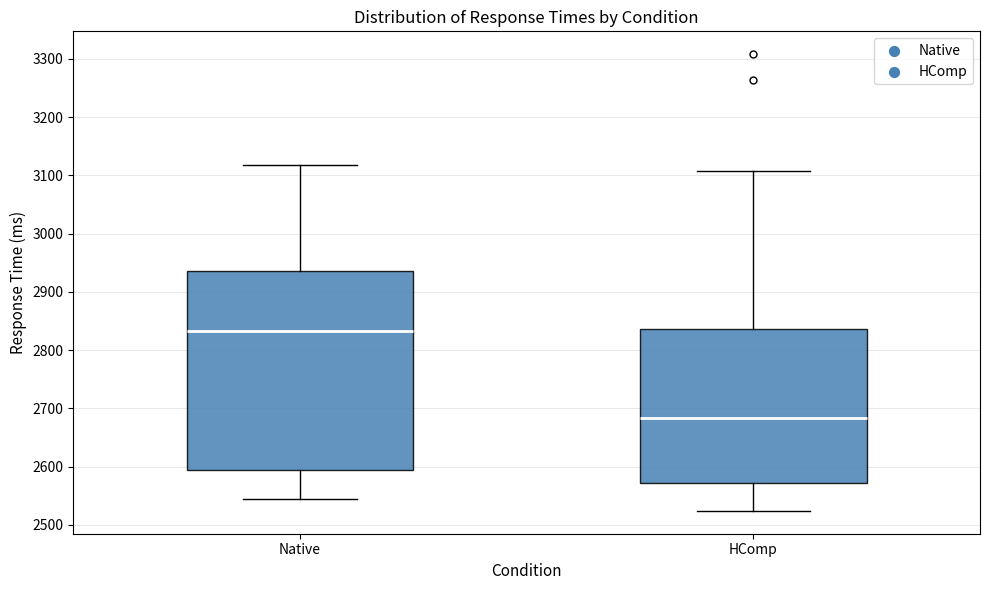

Where does the median line of the box for Native sit on the y-axis? The values are not printed on the chart, so give them approximately, as read against the axis.

2830